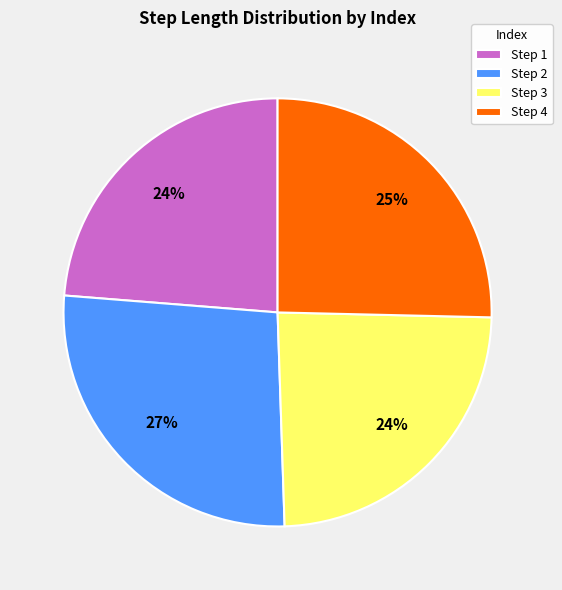

Does Step 4 account for over 50% of the chart?

No